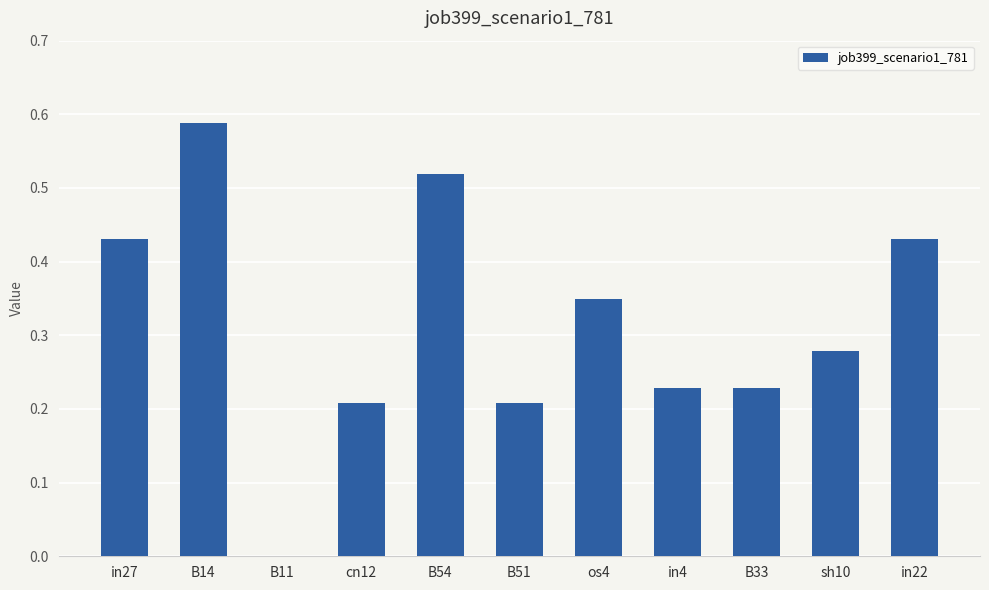

What is the sum of the values at in22 and B33?

0.7